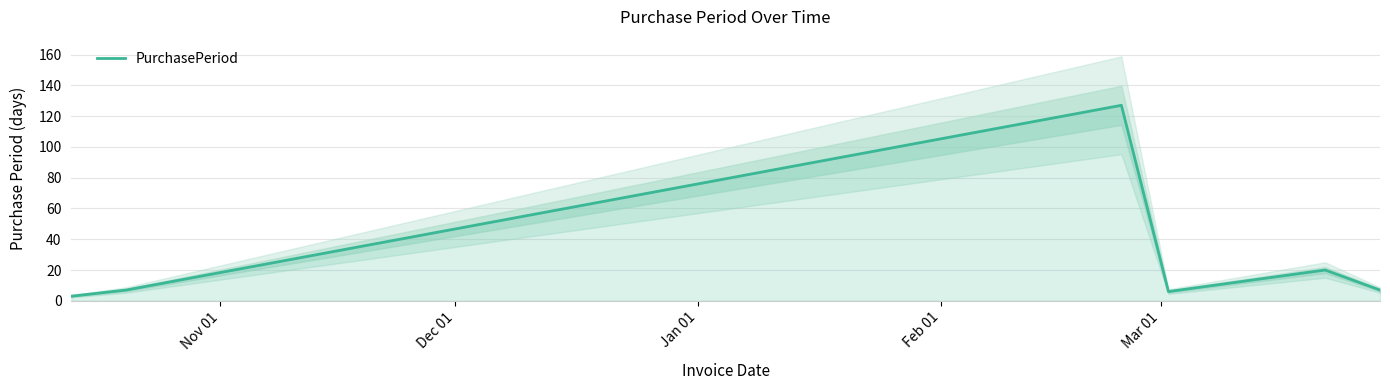

What is the difference between the maximum and minimum values?

124